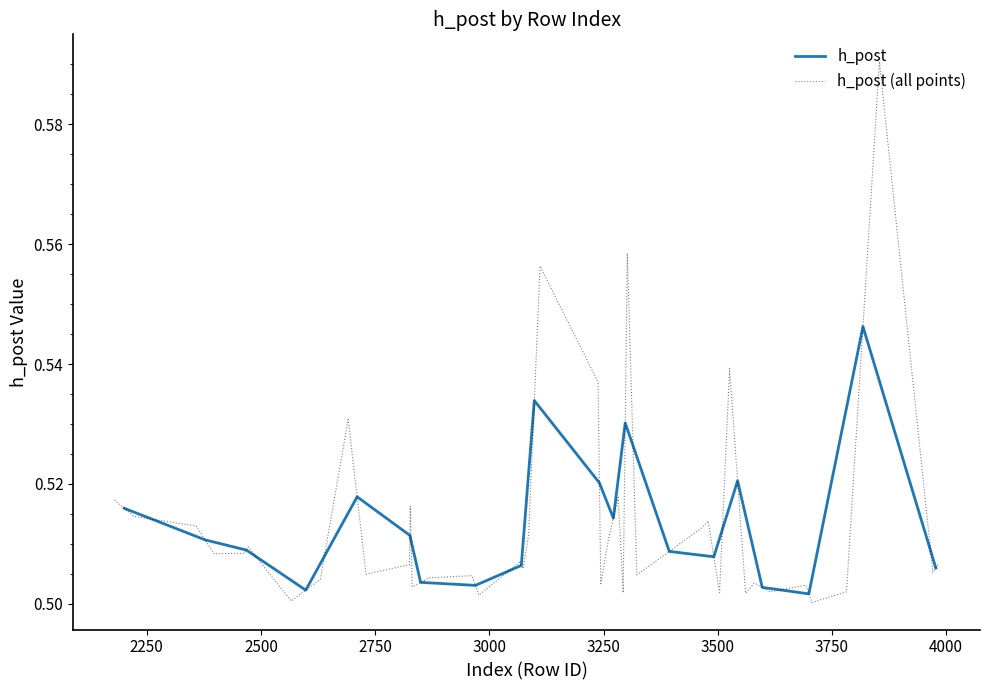

What is the difference between the maximum and second lowest values?

0.1